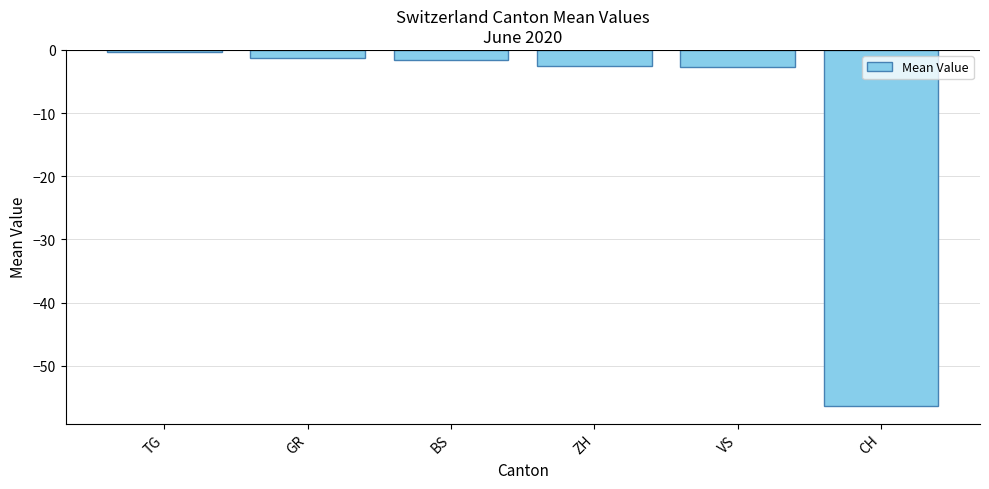

Which has a higher value, VS or BS?

BS